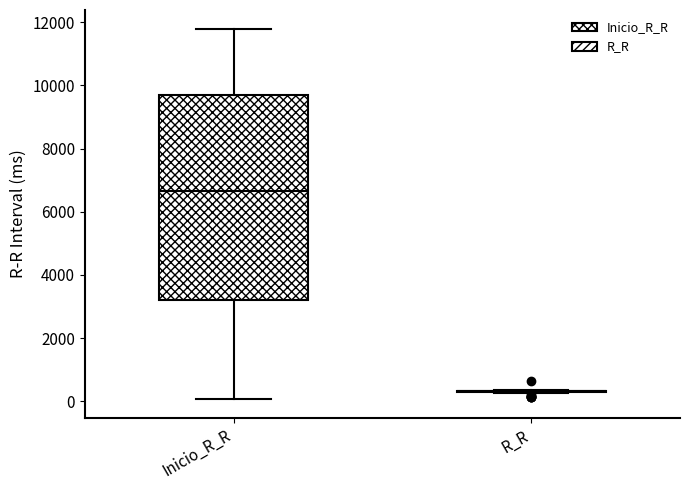

Which box is the tallest, from its lower edge to its upper edge?

Inicio_R_R